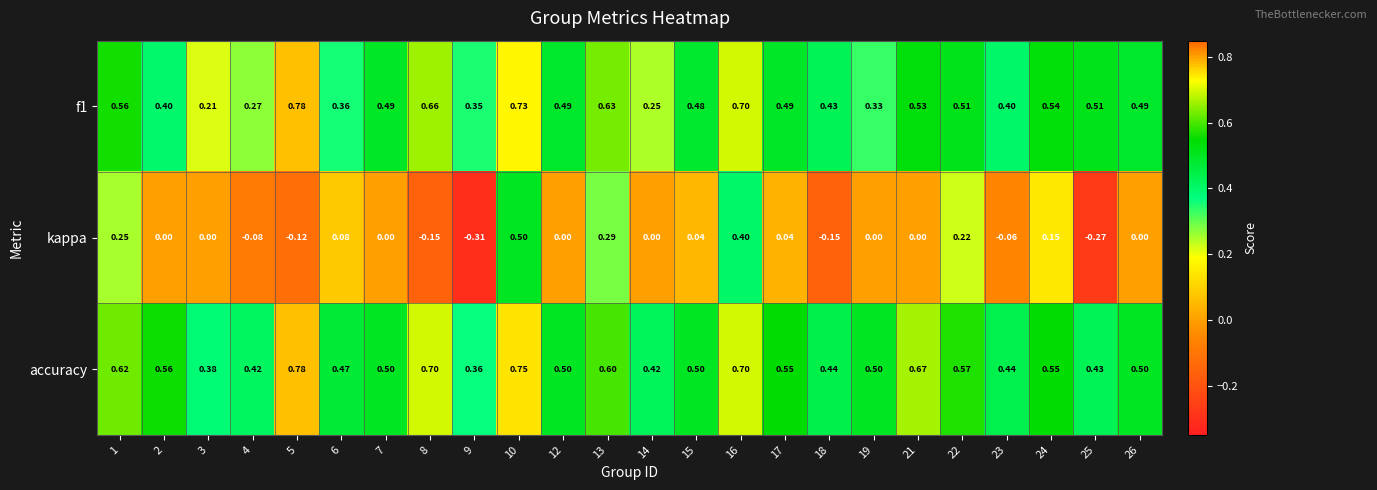

Which series has the largest range (max minus min)?

kappa